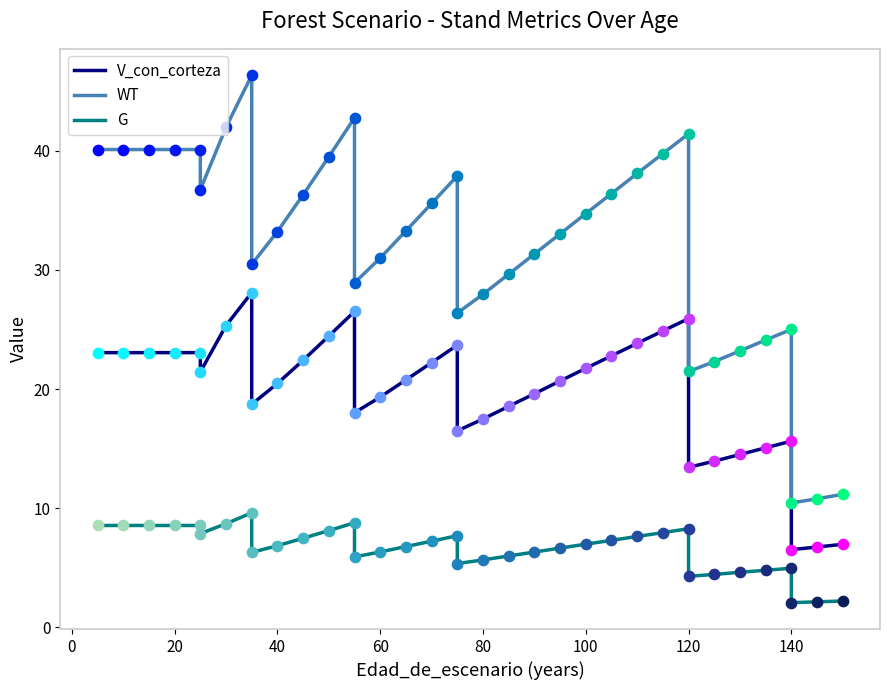

Which series has the widest spread of Y values?

WT